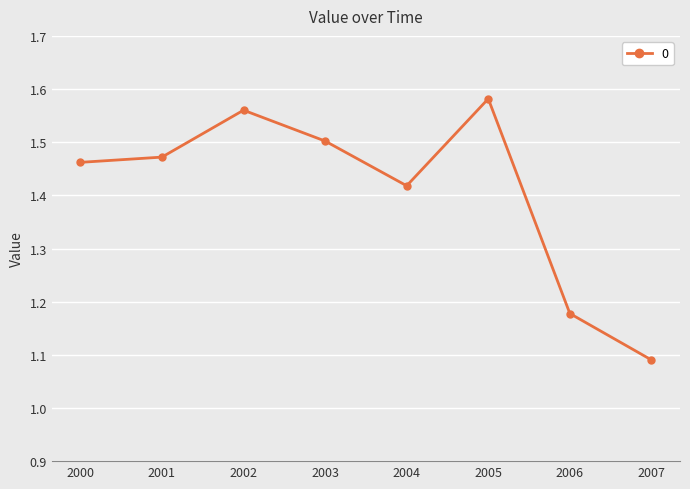

Does the chart have visible grid lines?

Yes